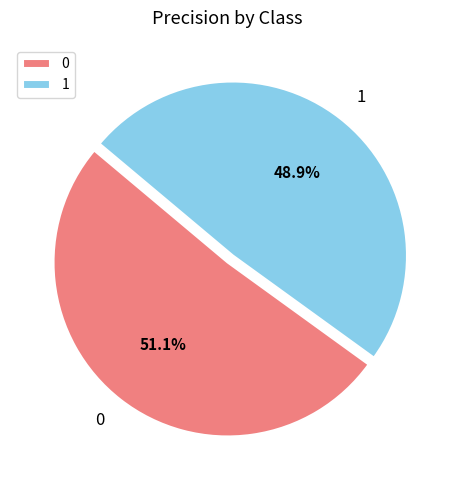

What portion of the pie excludes 0?

48.9%